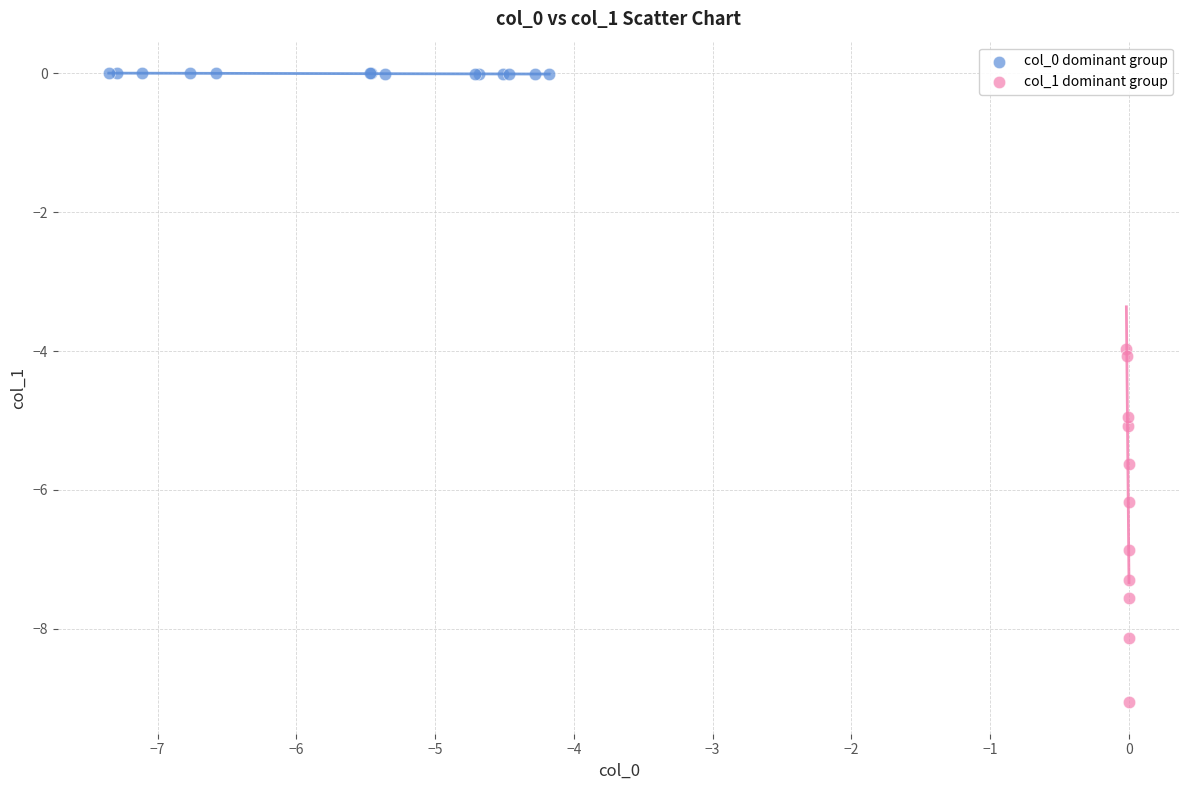

Which series reaches the minimum Y coordinate?

col_1 dominant group